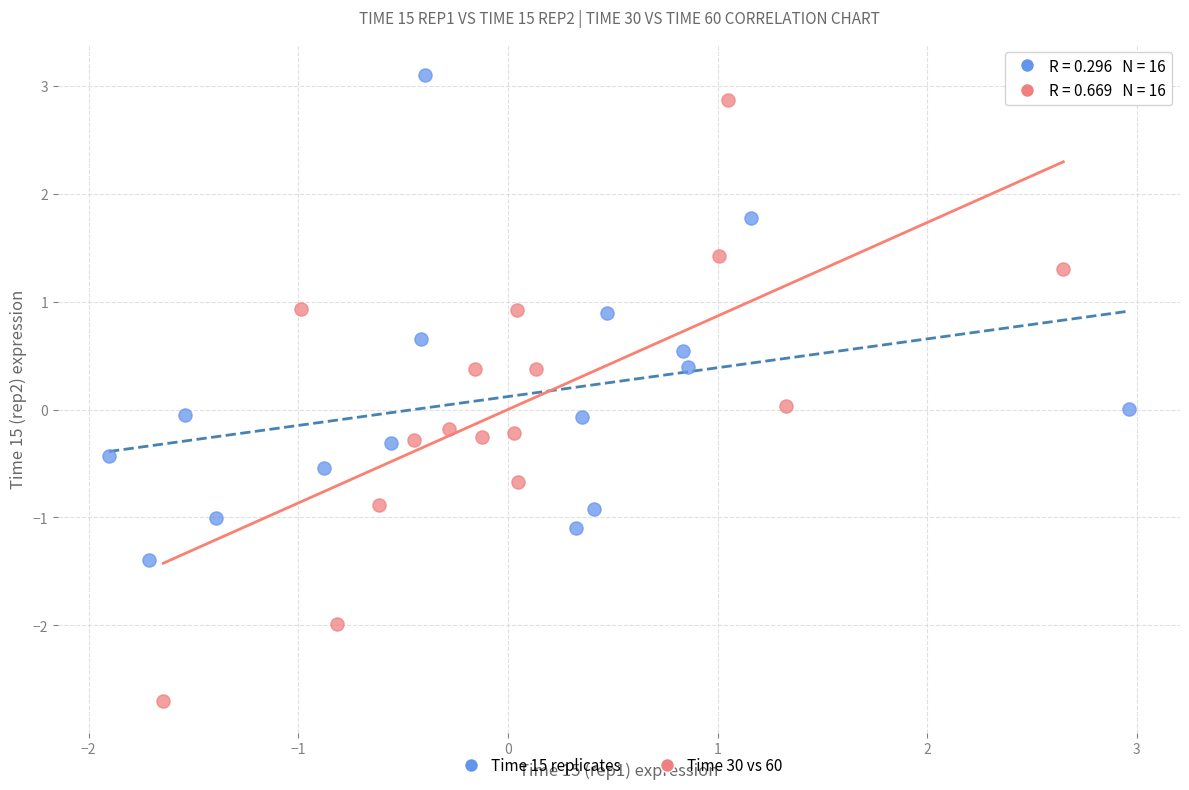

Which series has the widest spread of Y values?

Time 30 vs 60